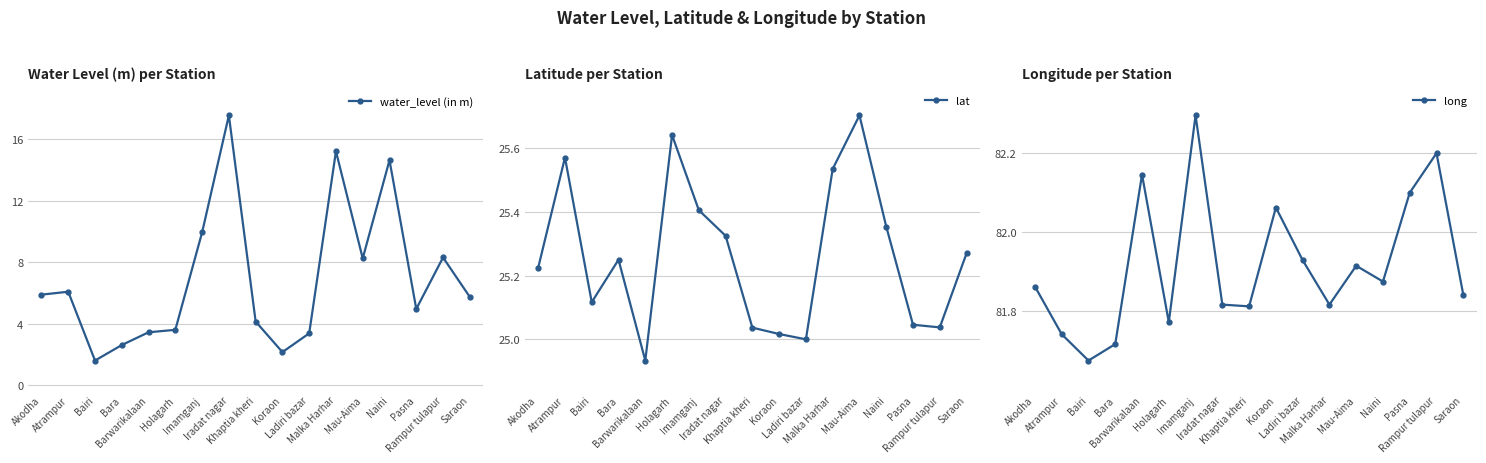

Which has a higher value, Bara or Malka Harhar?

Malka Harhar